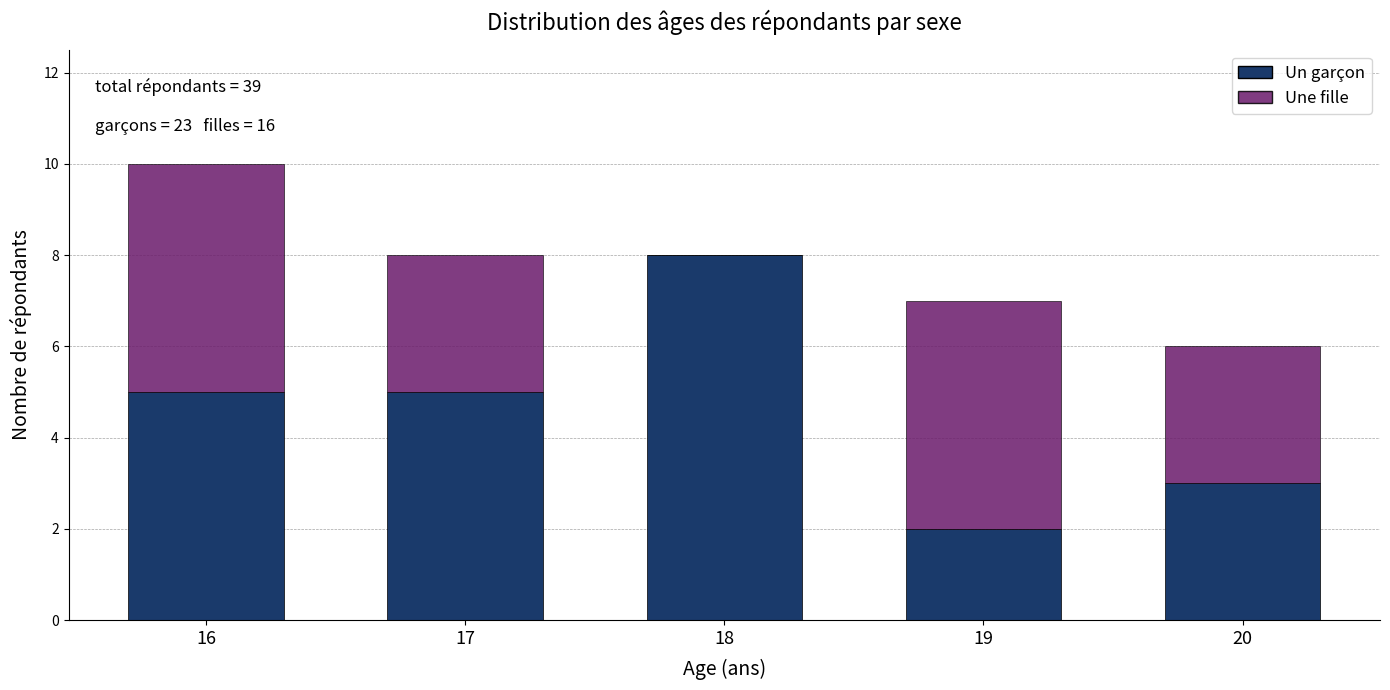

Reading left to right, list the values for the Un garçon series.

16=5	17=5	18=8	19=2	20=3